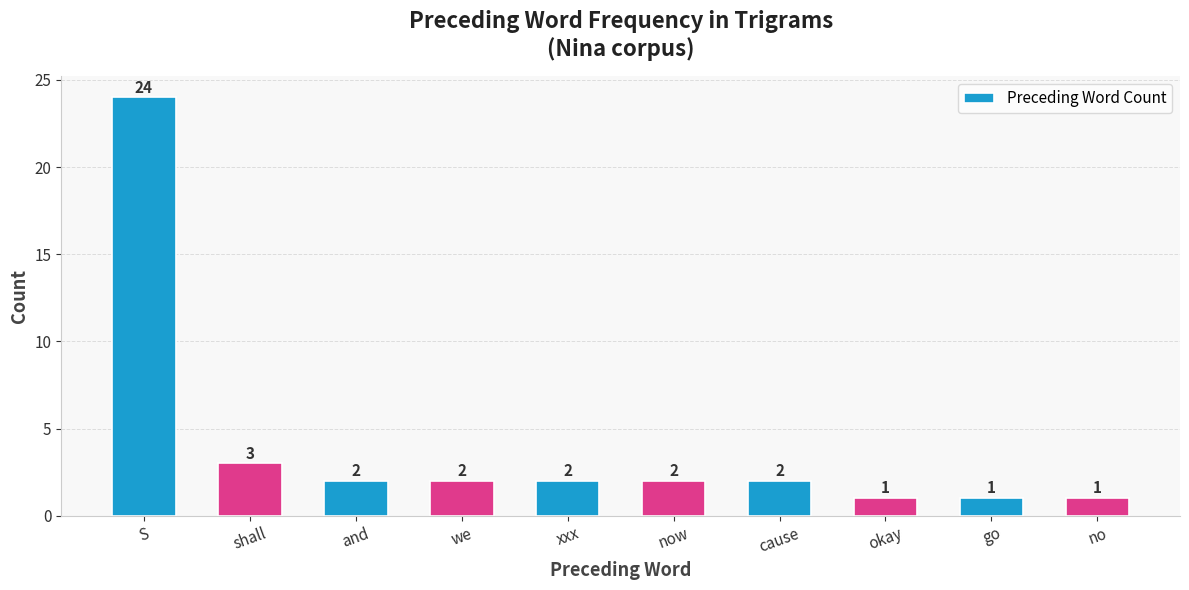

What is the label of the 3rd bar from the left?

and